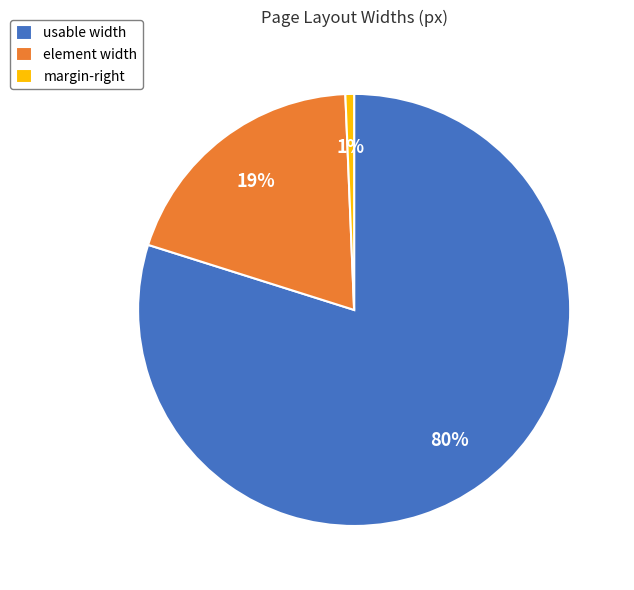

To the nearest percent, what portion does element width represent?

19%